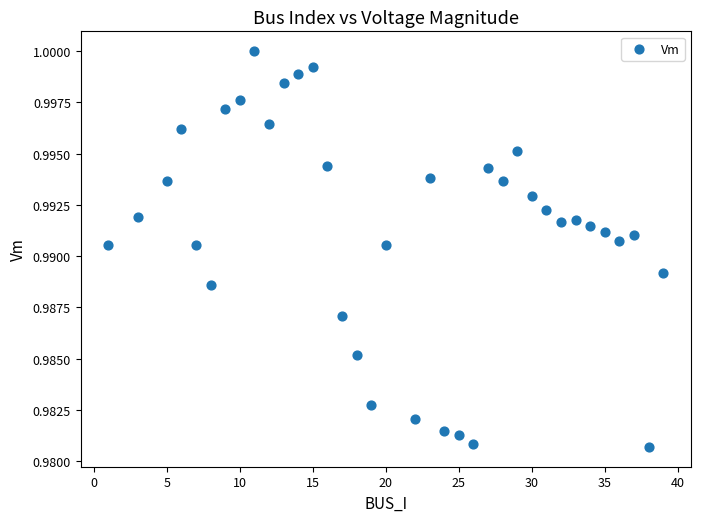

What is the range of X values (max minus min)?

38.0